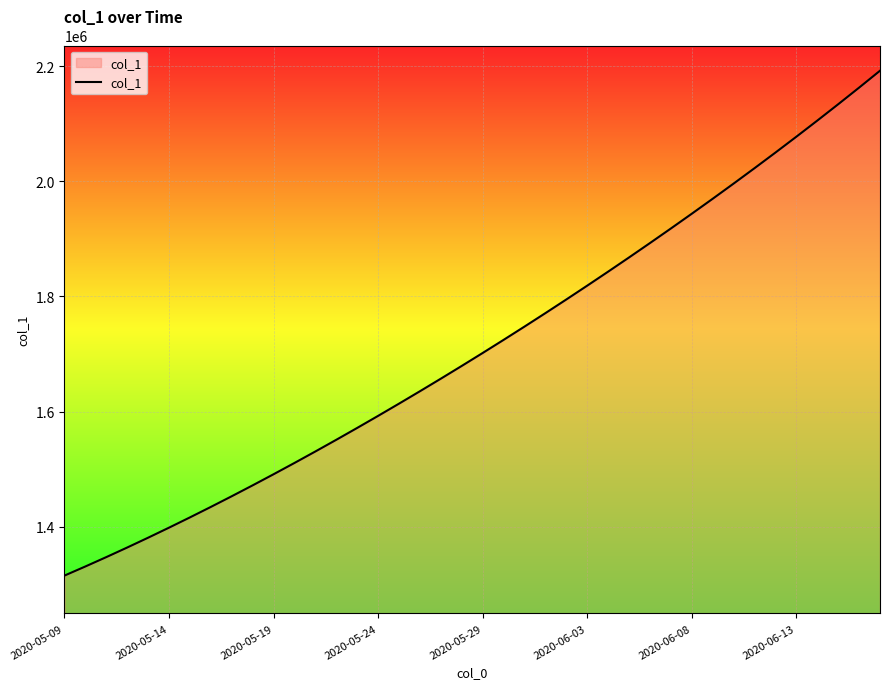

What is the greatest value displayed?

2192182.0